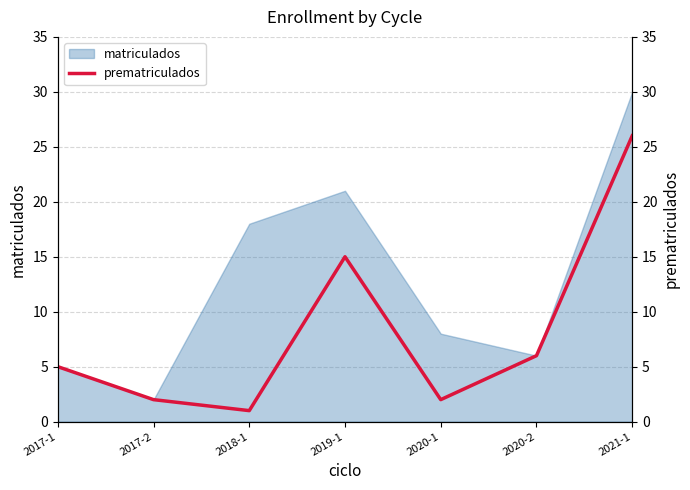

Between 2017-2 and 2017-1, which is larger?

2017-1